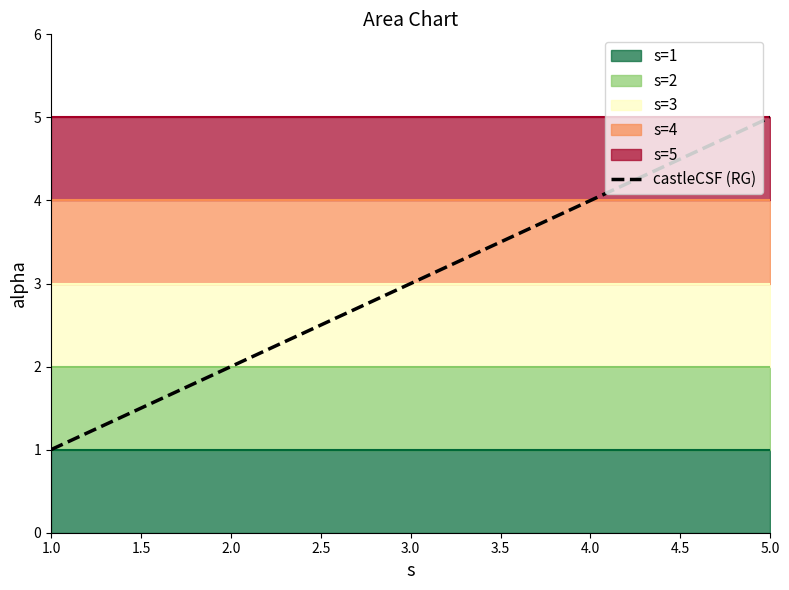

What is the average value?

3